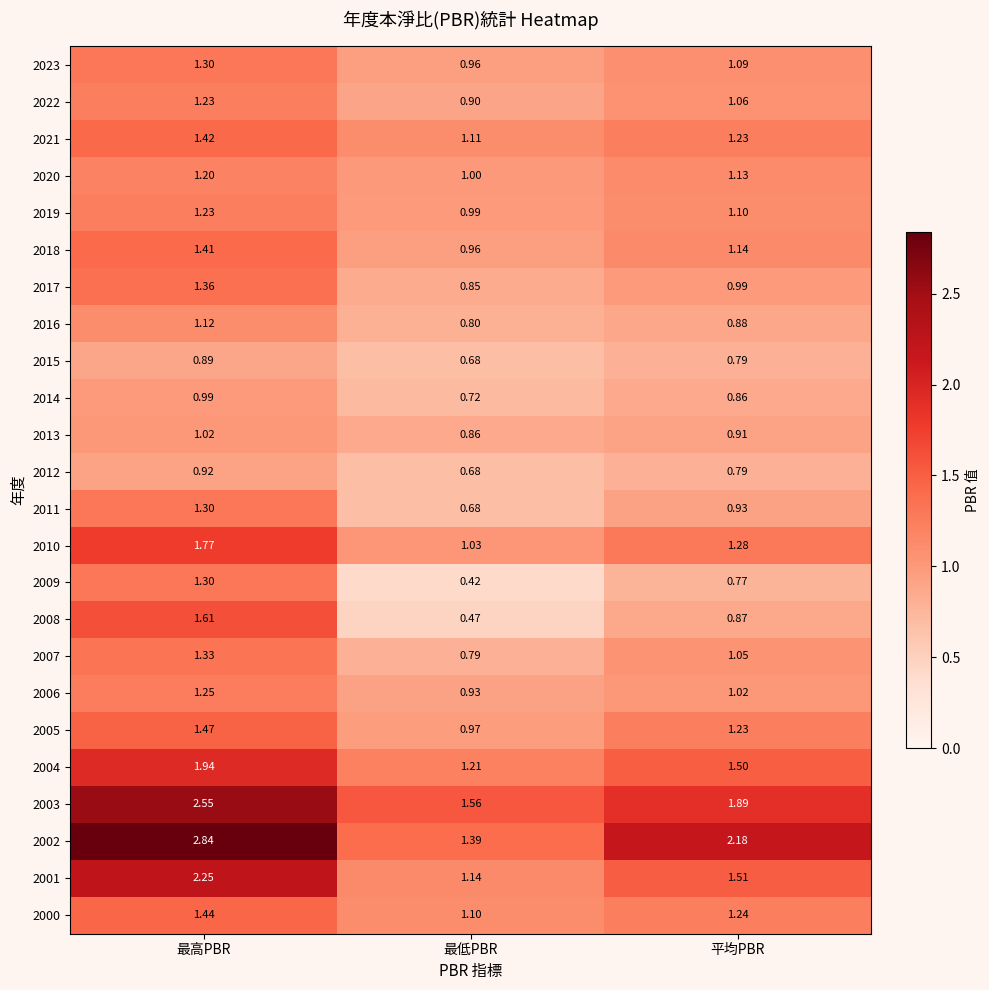

At which category is the sum across all series the highest?

最高PBR